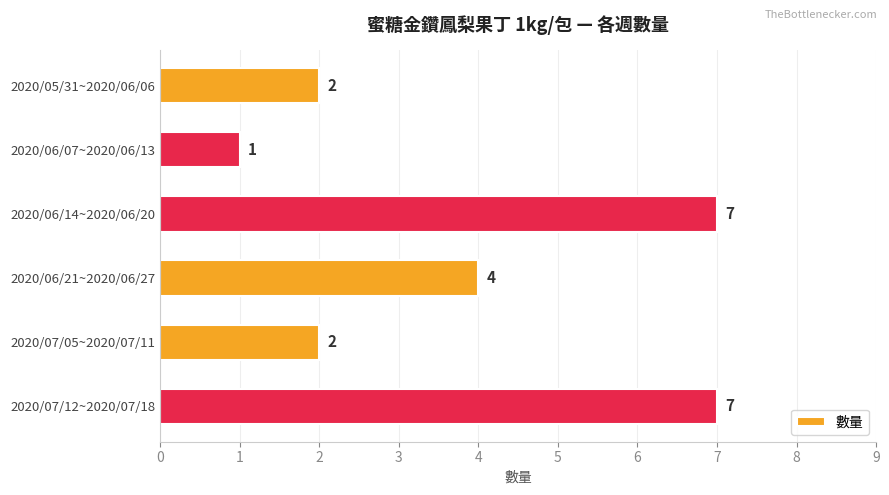

What is the difference between the second highest and second lowest values?

5